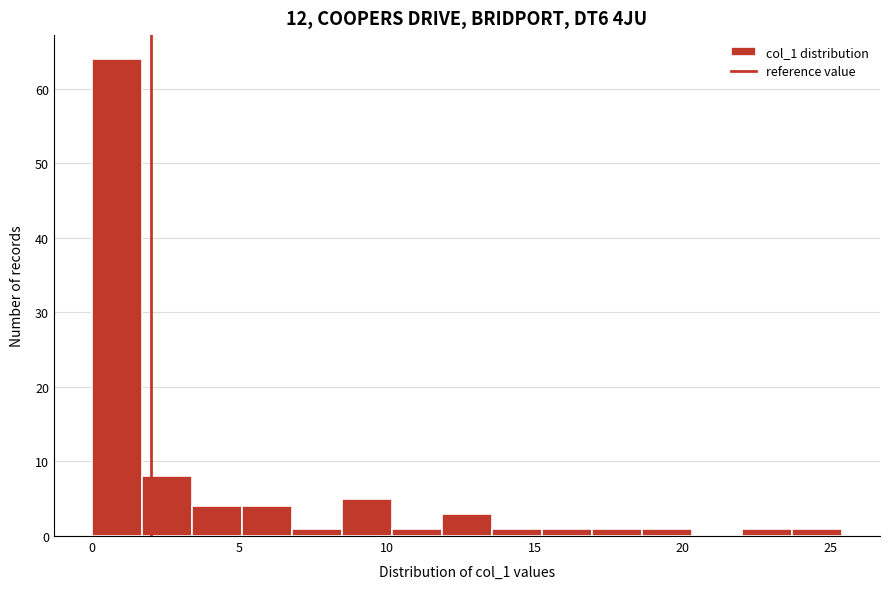

Around what value on the x-axis is the tallest bar? Give the approximate position of its centre, as read against the axis.

1.0